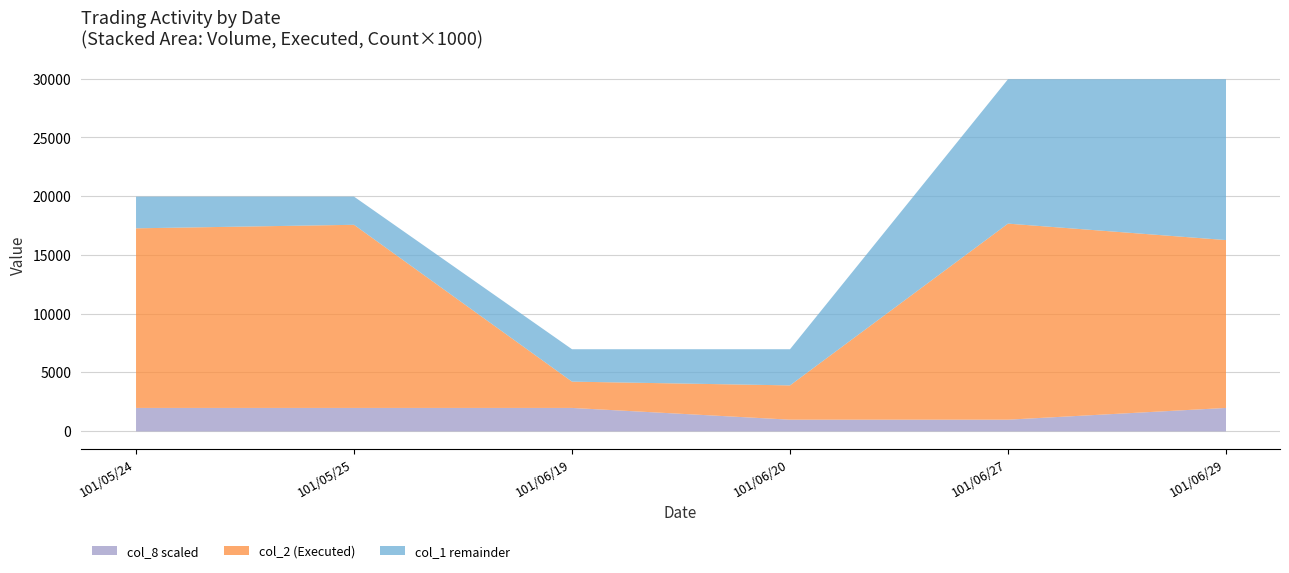

How many series are shown in this chart?

3